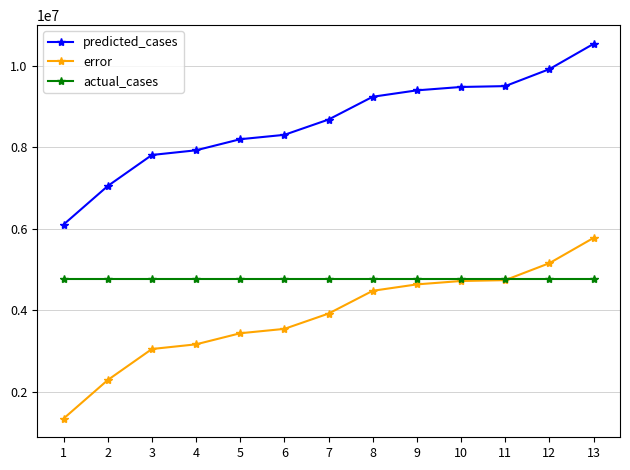

Read the predicted_cases value at 4.

7920214.0